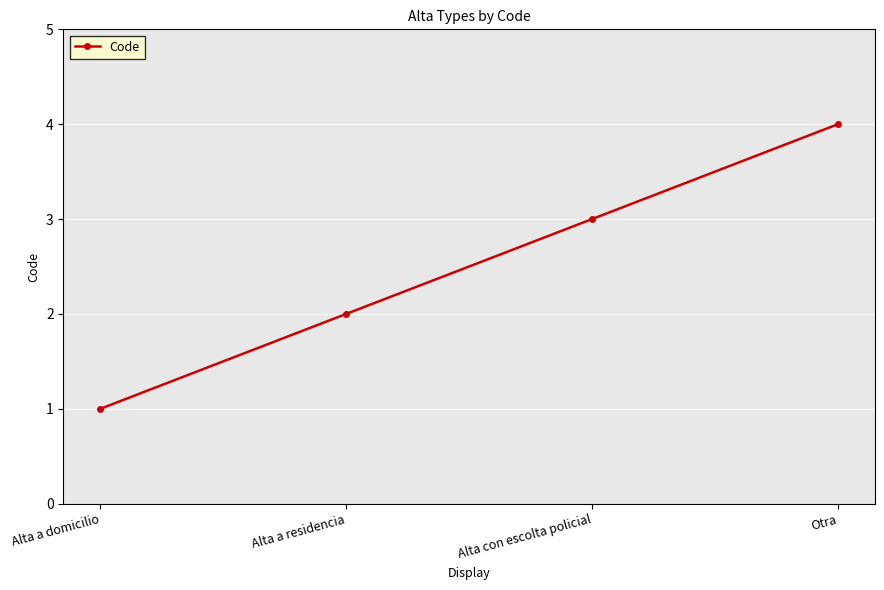

How many data points are less than 3?

2